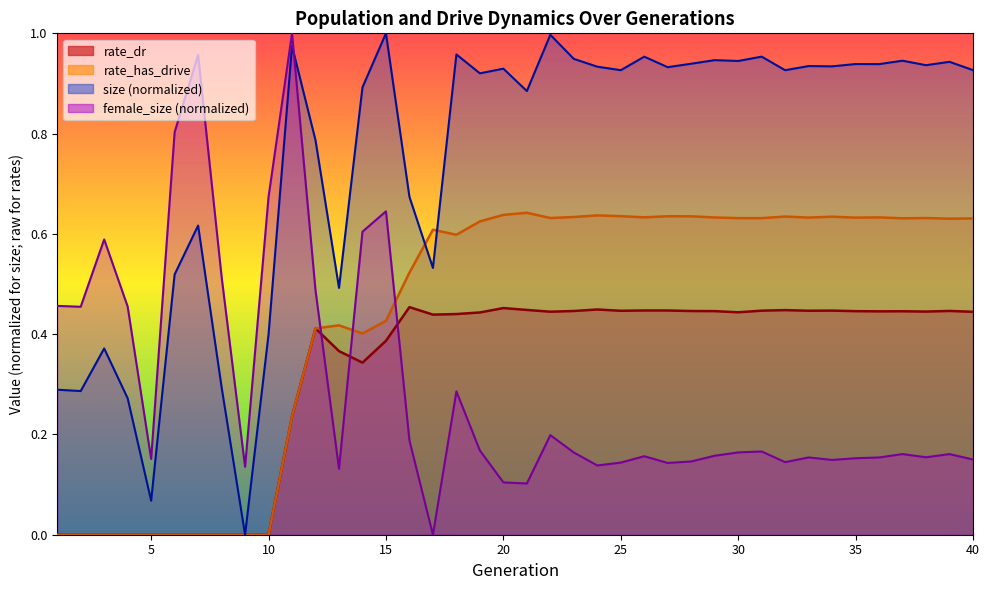

Which series changed the most between 3 and 34?

rate_has_drive